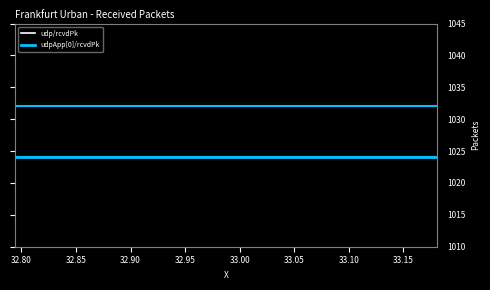

Reading right to left, list all the values displayed in this chart.

udp/rcvdPk: 1032	1032	1032	1032	1032	1032	1032	1032	1032	1032	1032	1032	1032	1032	1032	1032	1032	1032	1032	1032	1032	1032	1032	1032	1032	1032	1032	1032	1032	1032	1032	1032	1032	1032	1032	1032	1032	1032	1032	1032
udpApp[0]/rcvdPk: 1024	1024	1024	1024	1024	1024	1024	1024	1024	1024	1024	1024	1024	1024	1024	1024	1024	1024	1024	1024	1024	1024	1024	1024	1024	1024	1024	1024	1024	1024	1024	1024	1024	1024	1024	1024	1024	1024	1024	1024